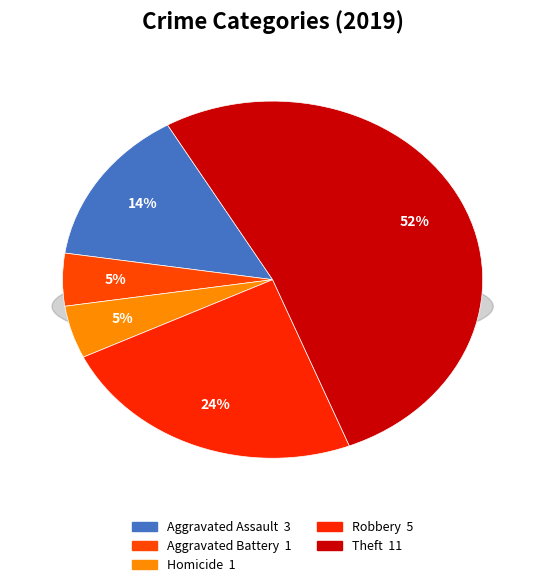

Does Theft represent more than half of the total?

Yes